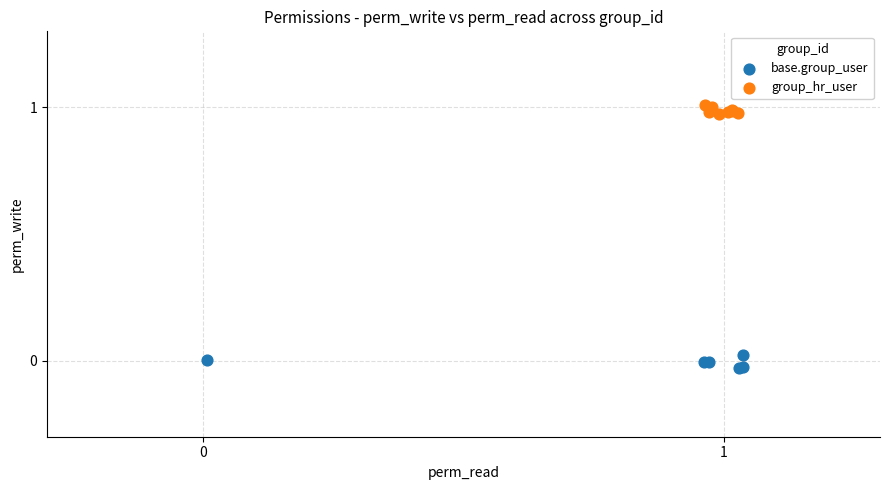

Which series contains the lowest Y value?

base.group_user